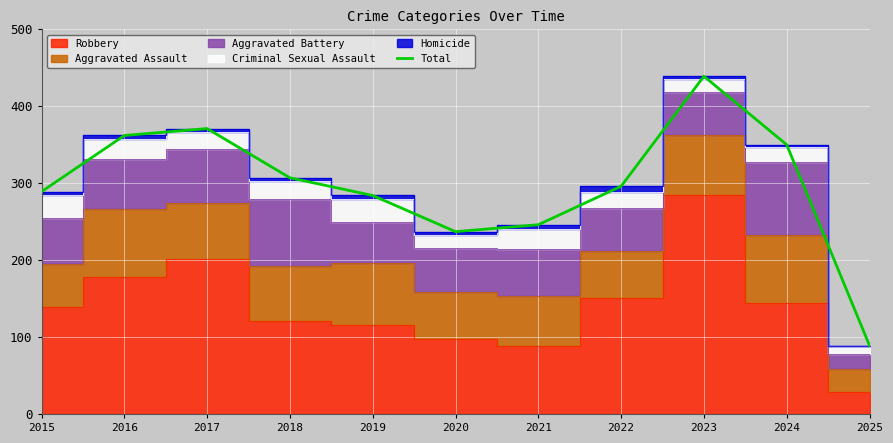

Reading left to right, extract all data points from this chart.

289	362	371	307	284	237	246	296	439	350	89